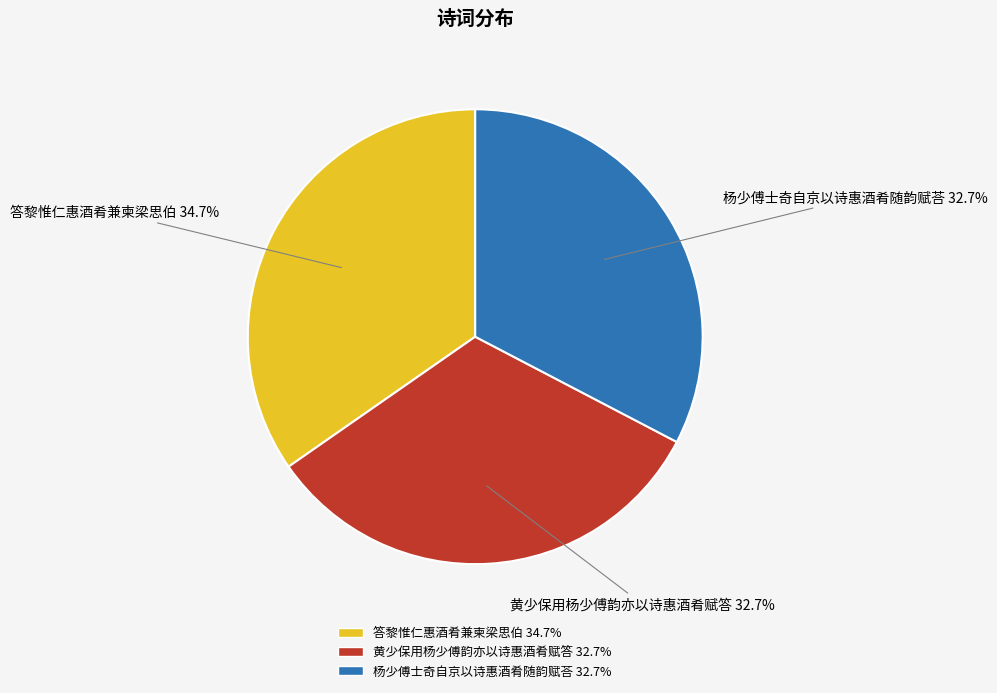

Which slice is the largest?

答黎惟仁惠酒肴兼柬梁思伯